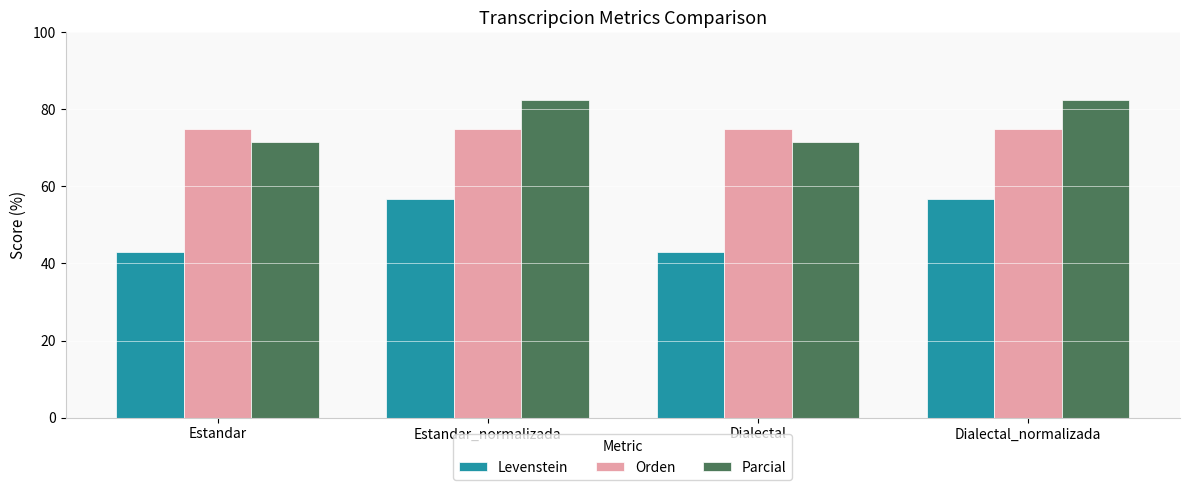

Which series has the largest total across all categories?

Parcial